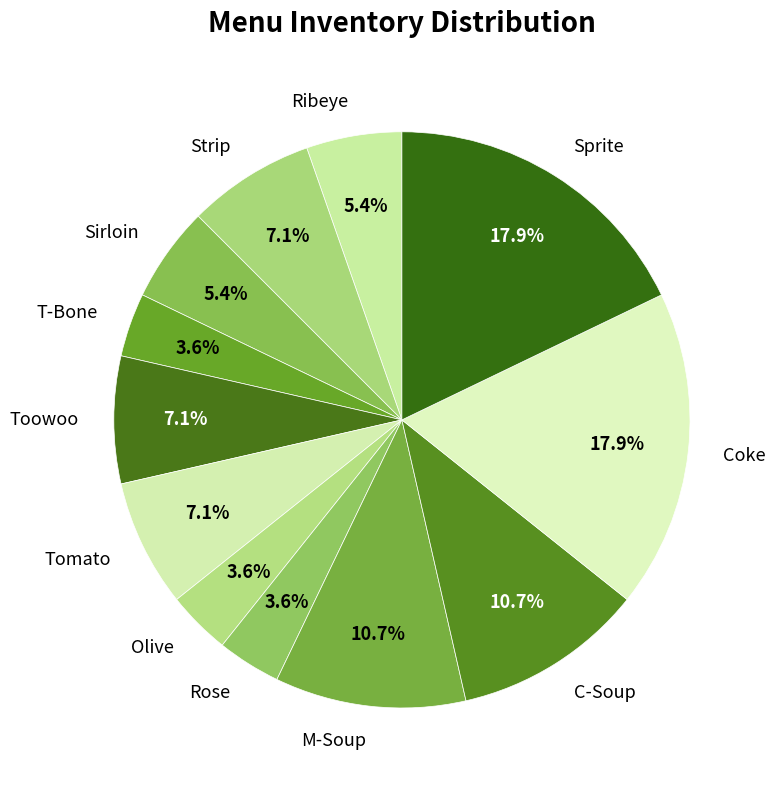

Do Rose and Olive together represent more than half of the pie?

No